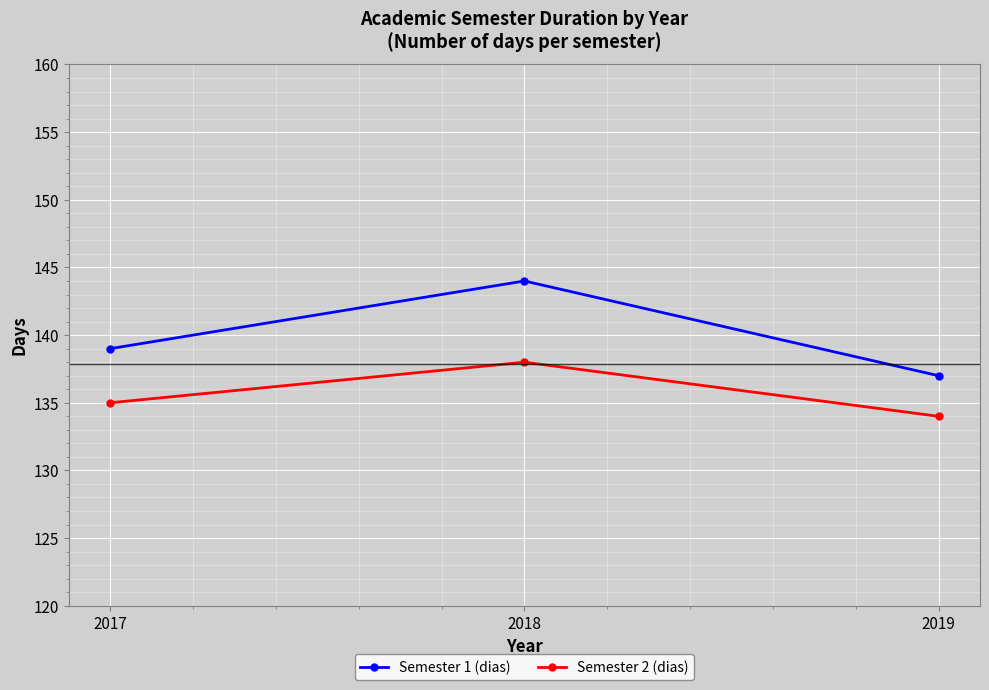

Which series has the largest total across all categories?

Semester 1 (dias)